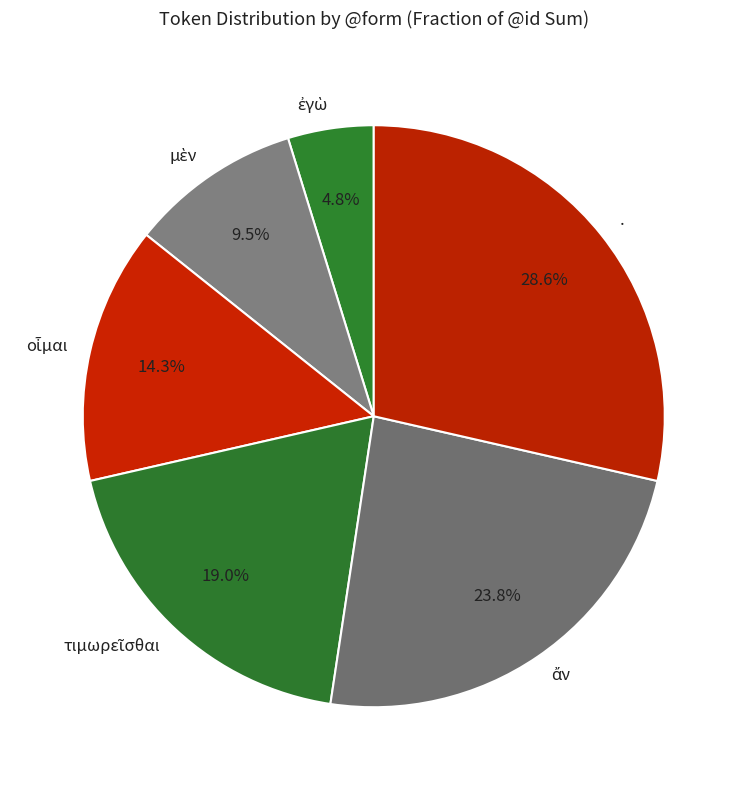

The . slice represents 39% of the pie. True or false?

False